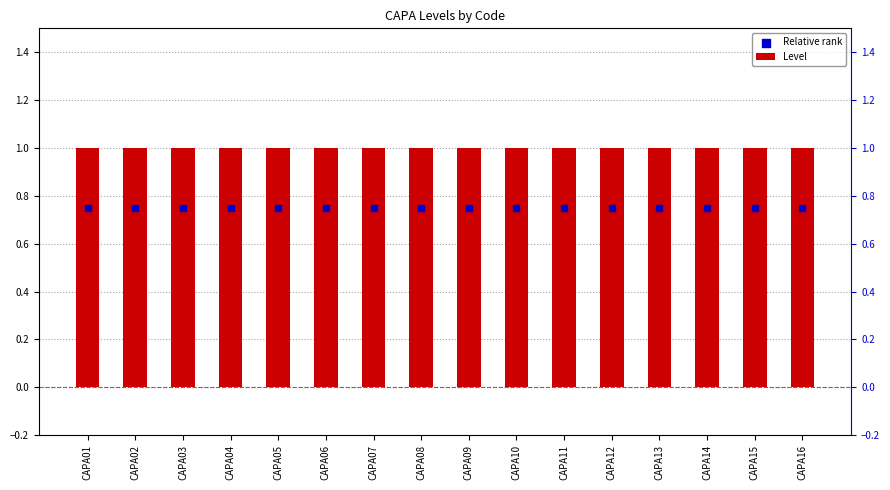

What is the total value across all series at CAPA05?

1.8